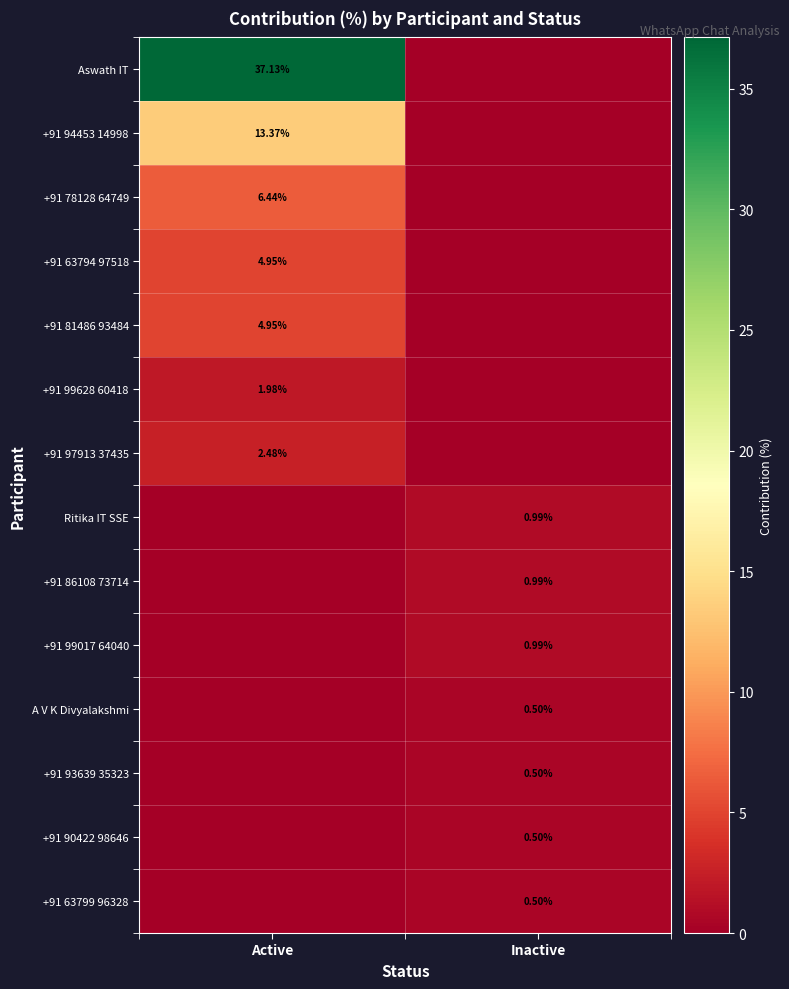

Which label corresponds to the largest value in the chart?

Active